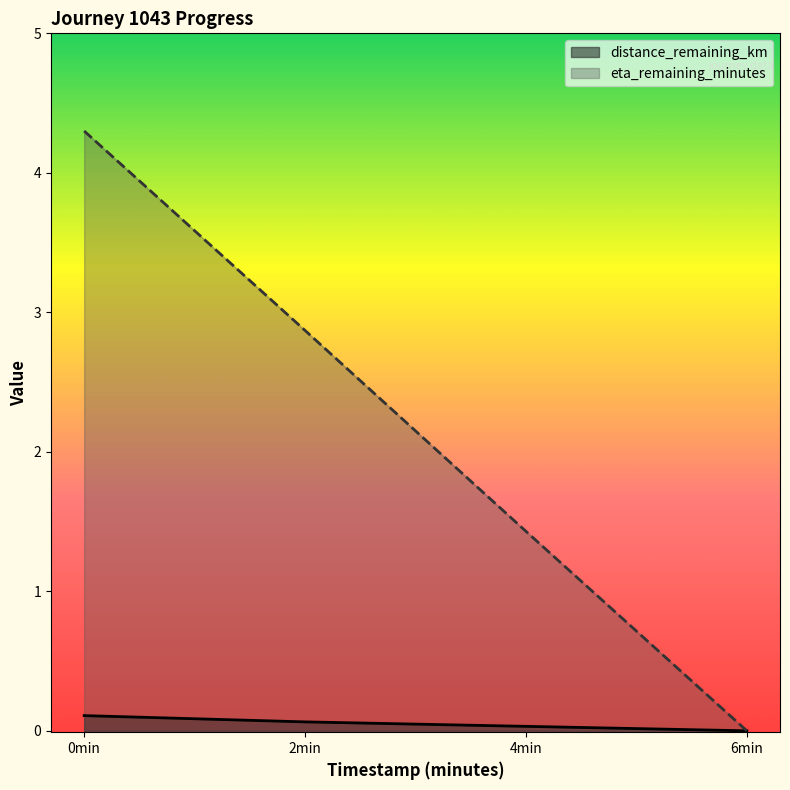

What position from the right is 2min?

3